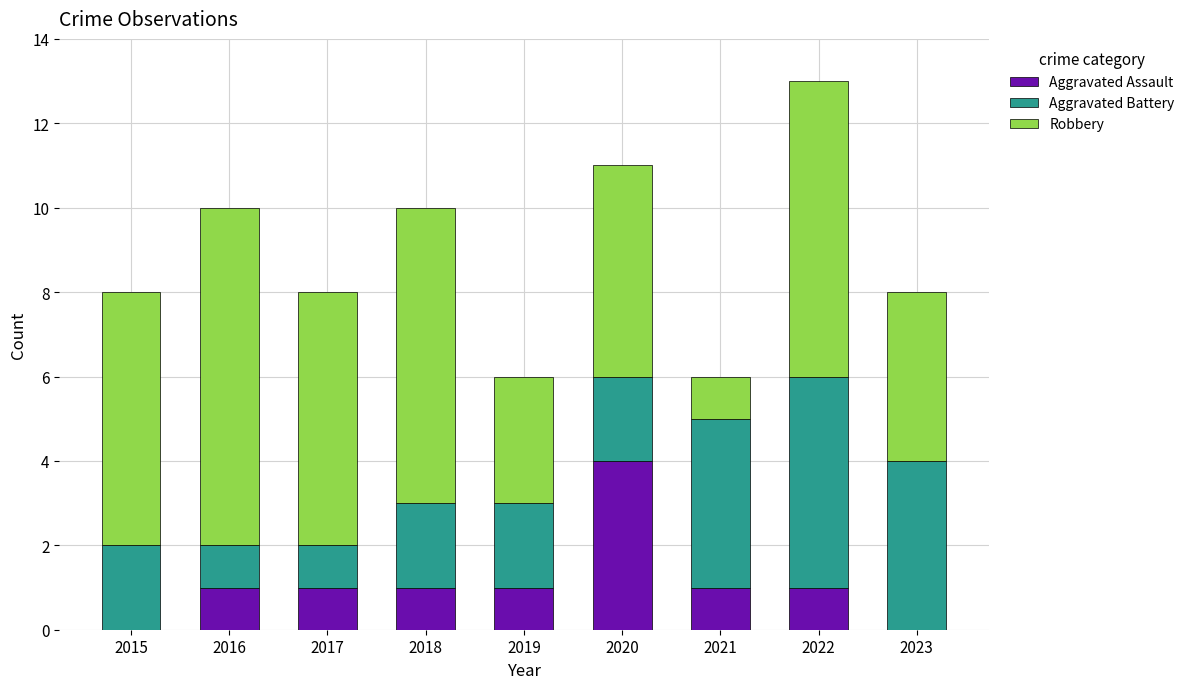

What are all the series names shown in the legend?

Aggravated Assault, Aggravated Battery, Robbery